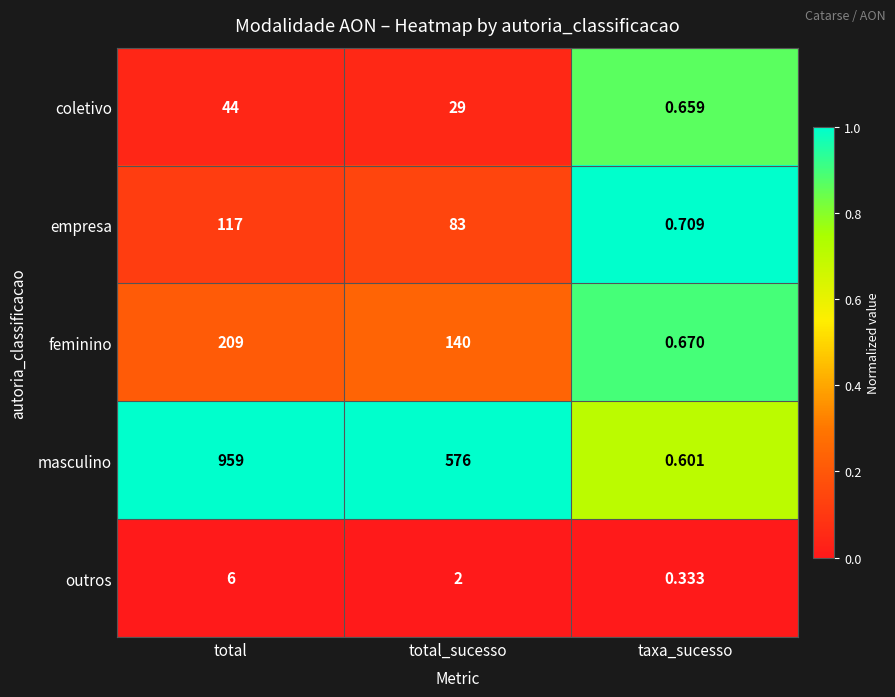

Which label corresponds to the smallest value in the chart?

taxa_sucesso